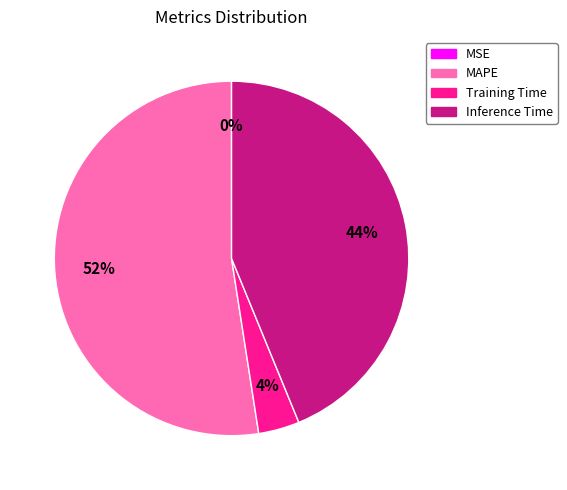

What is the ratio of the value at Inference Time to the value at MAPE?

0.8